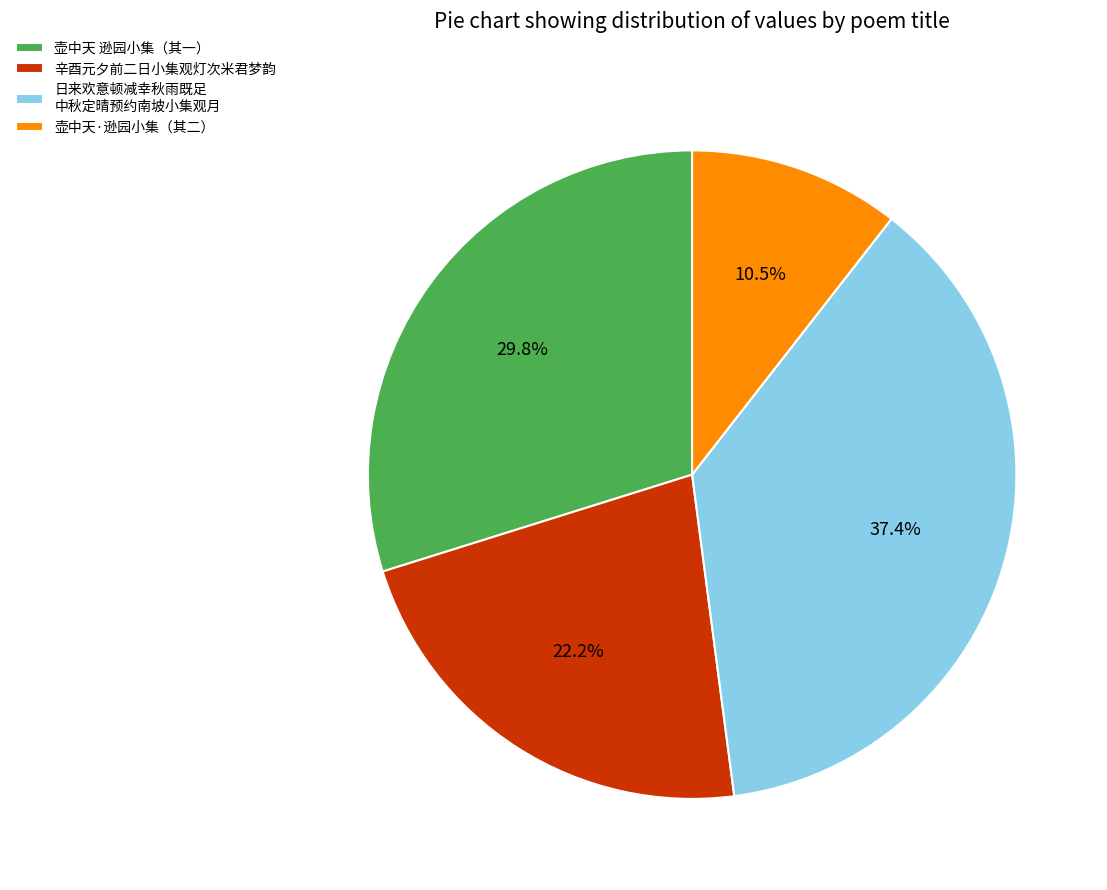

What is the ratio of the value at 壶中天 逊园小集（其一） to the value at 辛酉元夕前二日小集观灯次米君梦韵?

1.3